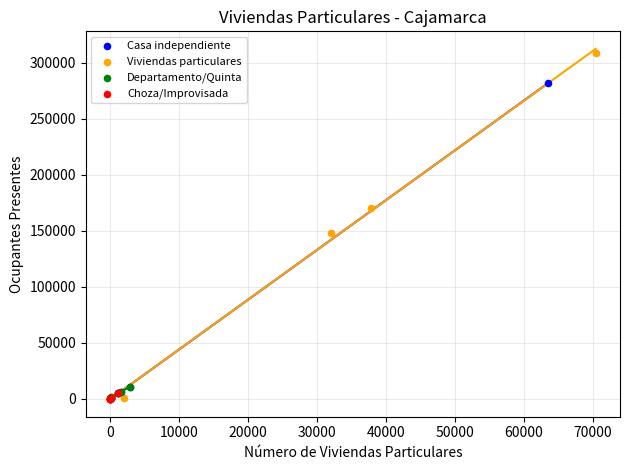

Which series has the largest Y range (max minus min)?

Viviendas particulares